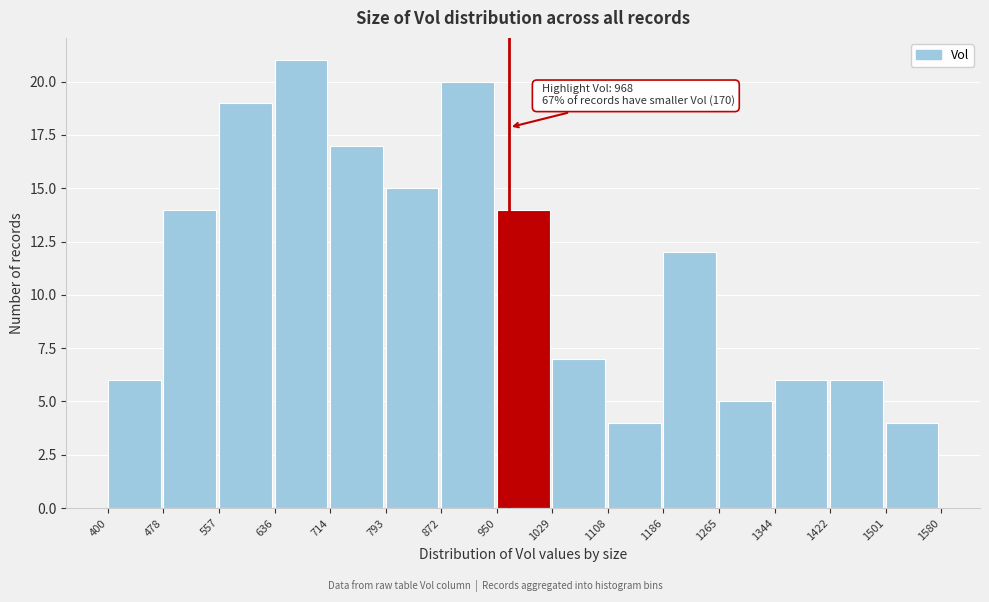

Which range on the x-axis has the tallest bar?

636 to 714